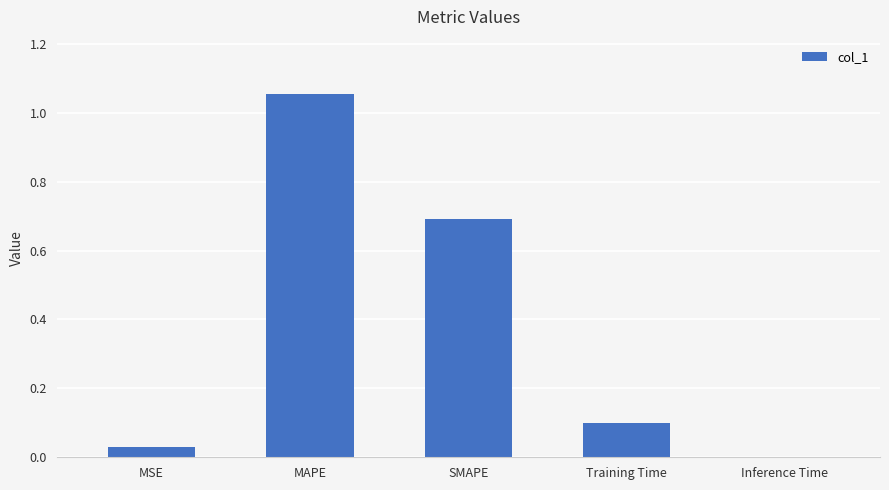

What is the sum of all values?

1.9